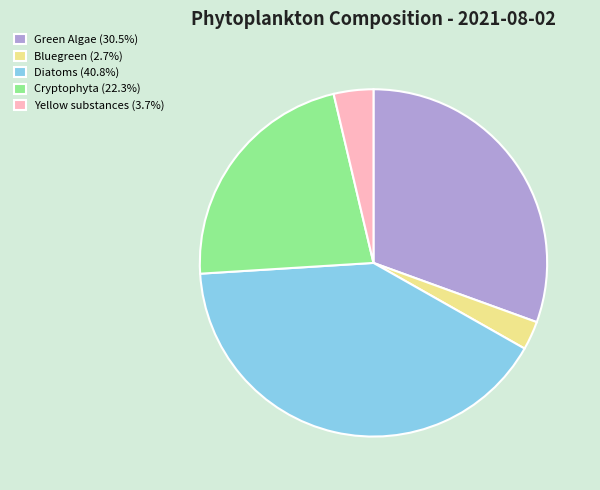

Does Green Algae represent more than half of the total?

No